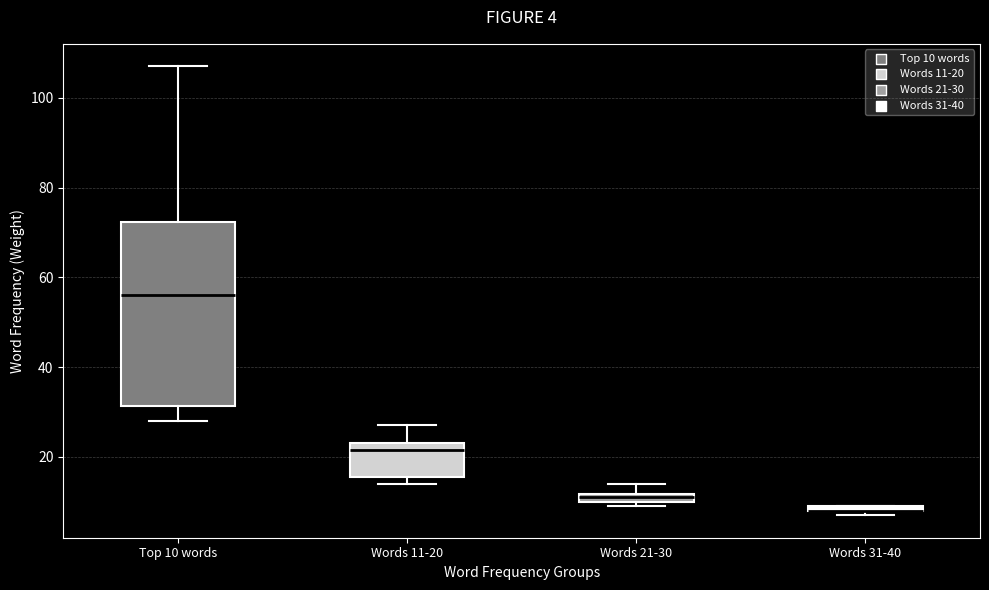

Which box is the tallest, from its lower edge to its upper edge?

Top 10 words